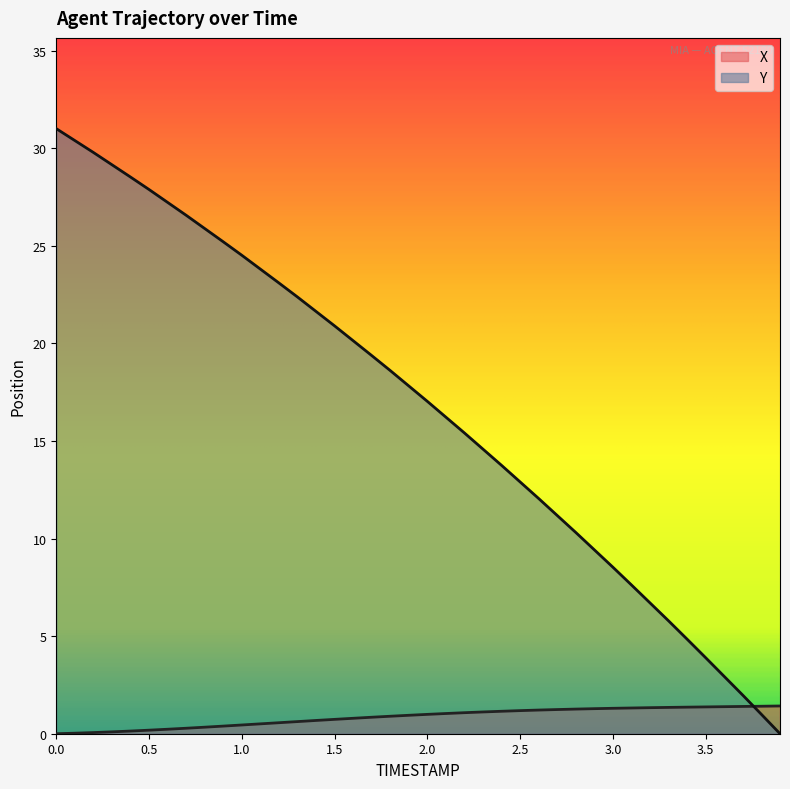

Is the value of Y at 1.2 greater than the value of X at 1.1?

Yes